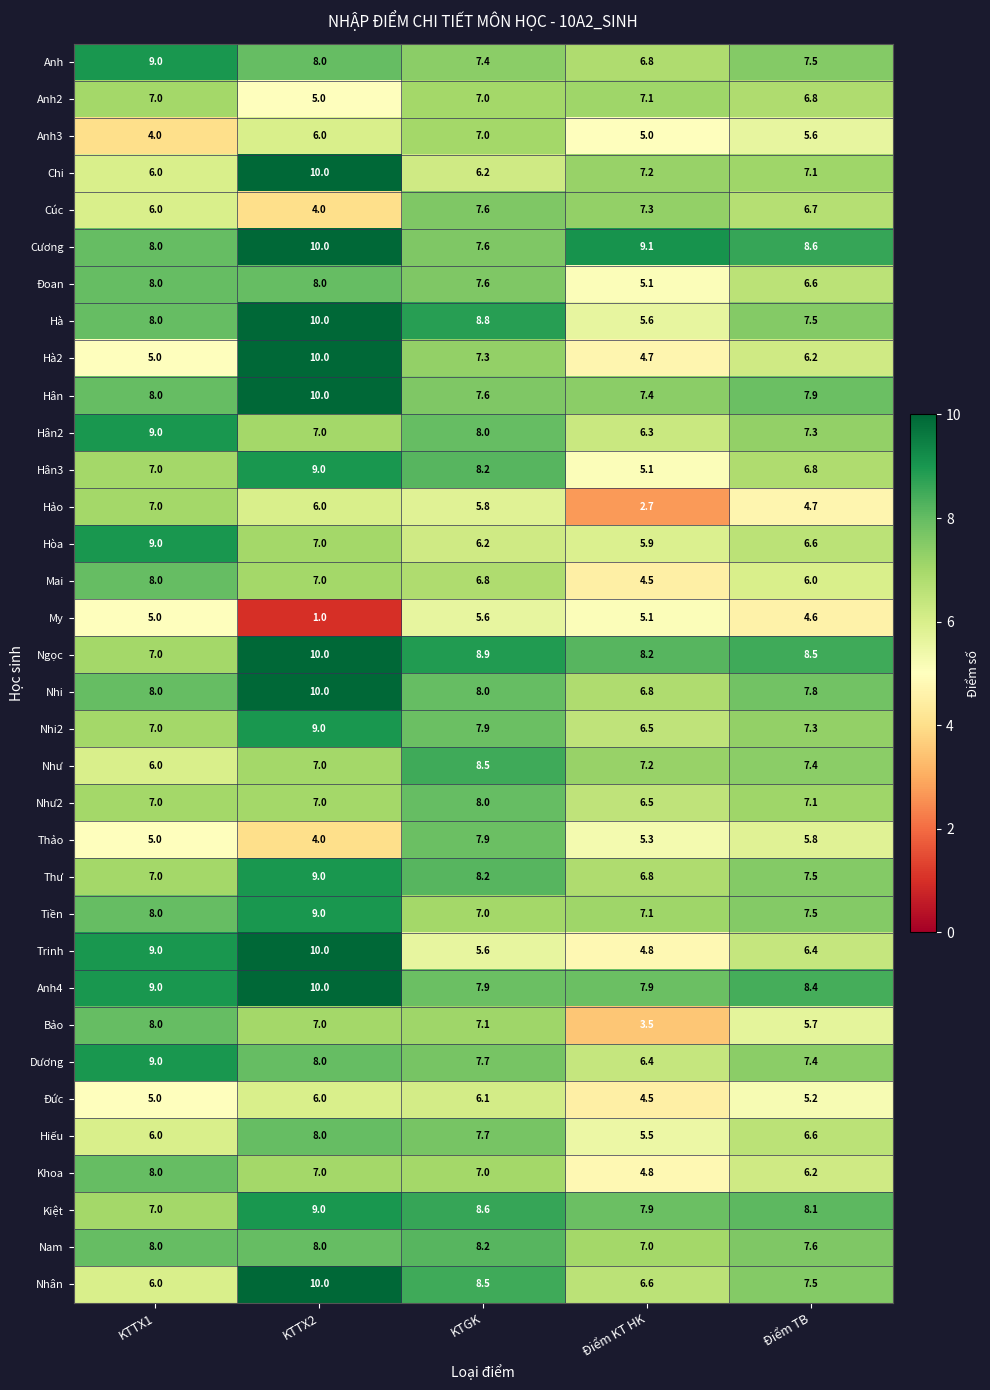

How many data points does each series have?

5